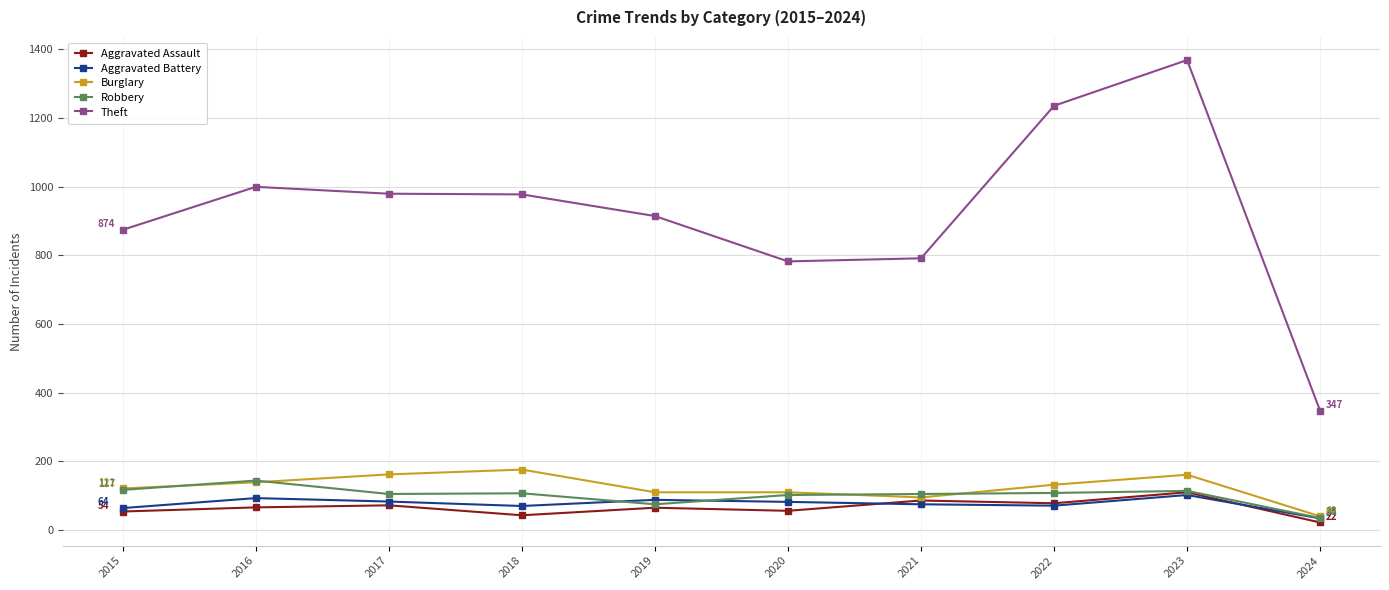

What is the approximate value of Robbery at 2021, to the nearest 50?

100